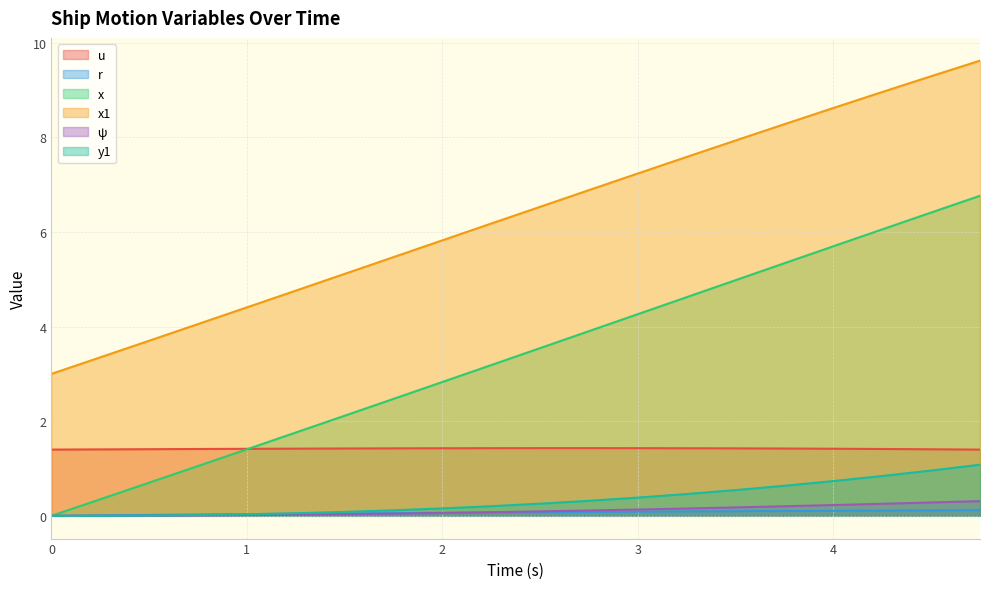

What is the difference between the maximum and minimum values in the r series?

0.1